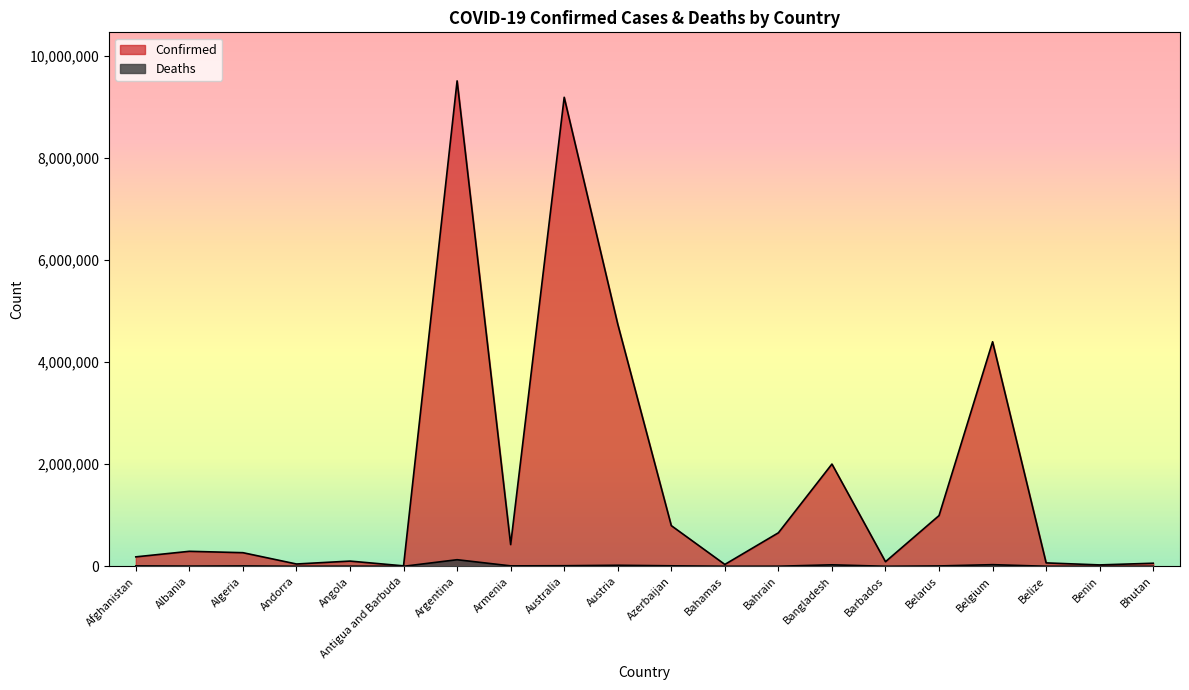

Which has a higher value, Azerbaijan or Algeria?

Azerbaijan